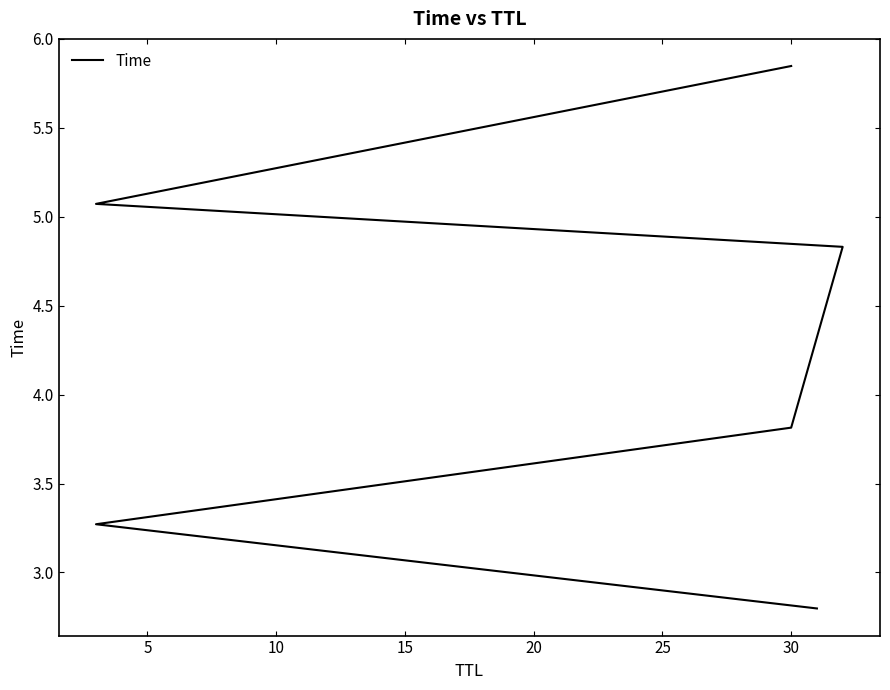

How many lines are shown in the chart?

1